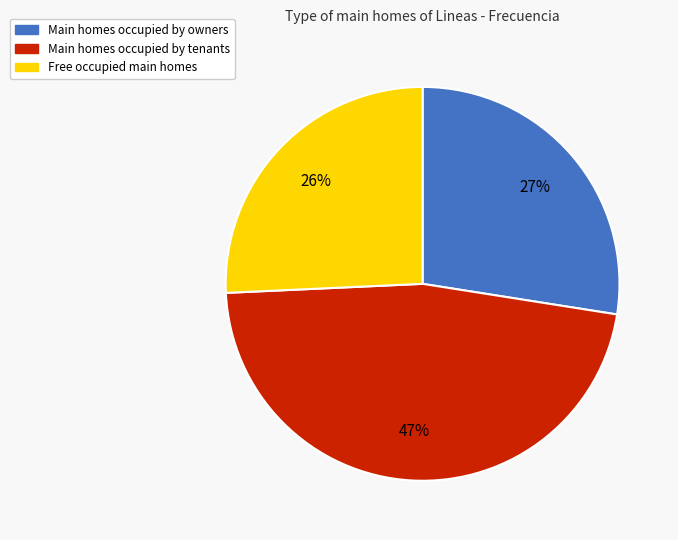

Does any single category account for the majority?

No